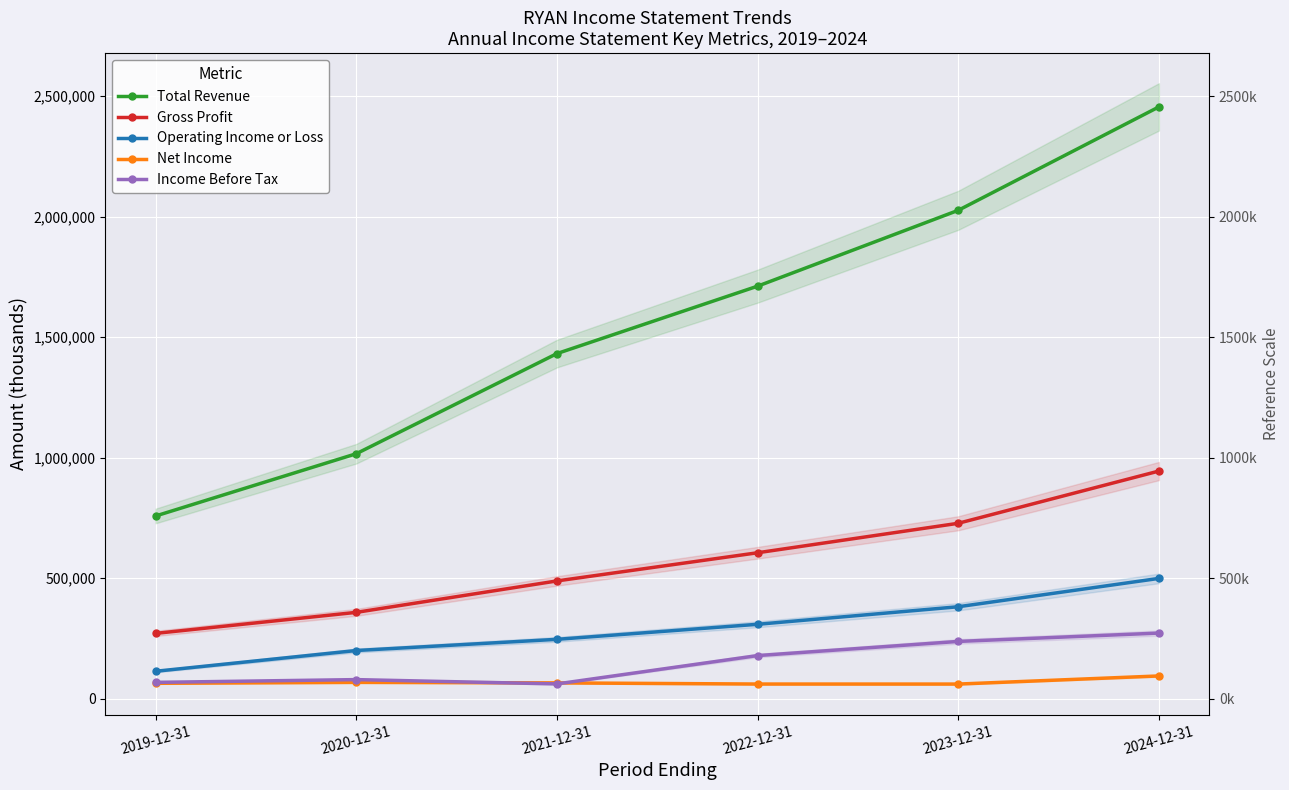

Reading left to right, list all the values displayed in this chart.

Total Revenue: 758400	1016700	1432200	1711900	2026600	2455700
Gross Profit: 271300	358500	488900	605800	728100	944800
Operating Income or Loss: 114100	200200	246600	309000	381800	499400
Net Income: 64200	68100	65900	61100	61000	94700
Income Before Tax: 68000	79500	61600	179200	237900	272600